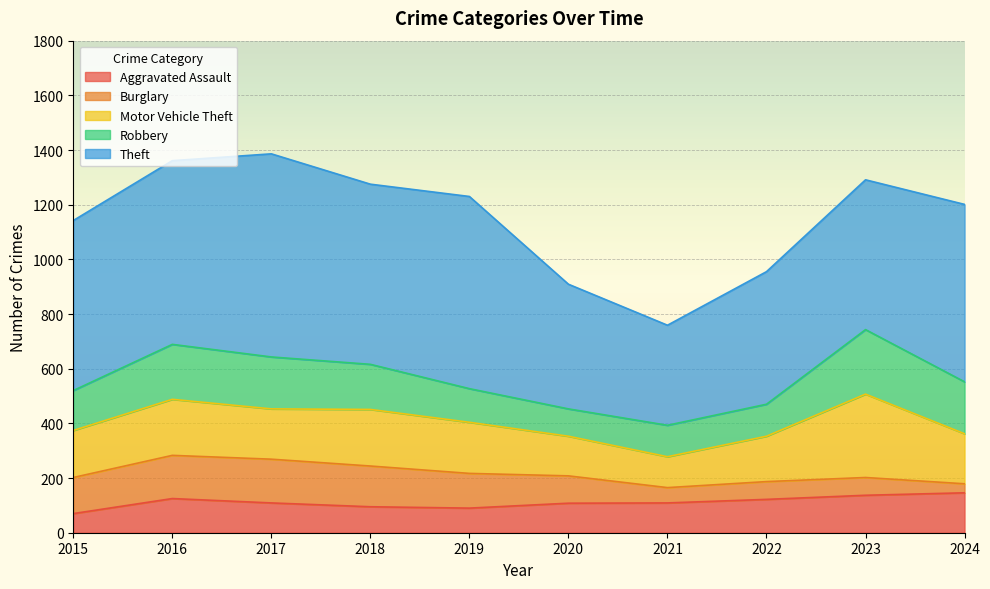

Reading left to right, list all the values displayed in this chart.

Aggravated Assault: 70	125	109	95	90	108	109	122	137	146
Burglary: 132	158	160	149	127	100	56	65	65	33
Motor Vehicle Theft: 172	205	184	207	187	145	113	166	305	183
Robbery: 146	201	190	165	123	100	115	117	236	190
Theft: 622	672	743	659	703	456	366	485	548	649